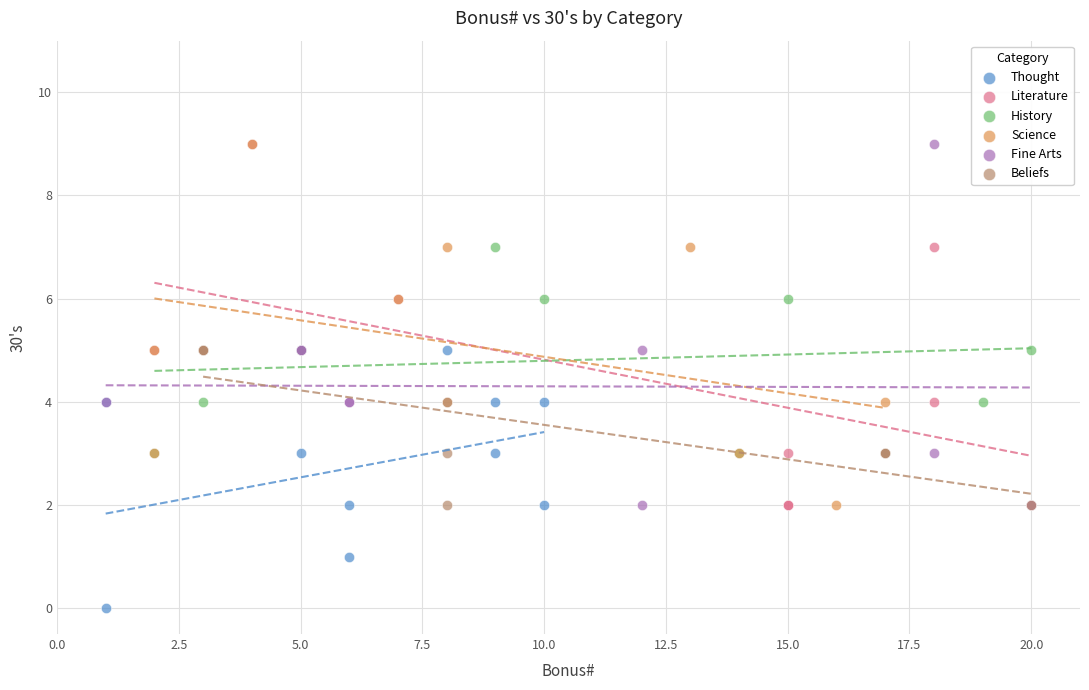

Which series reaches the minimum Y coordinate?

Thought